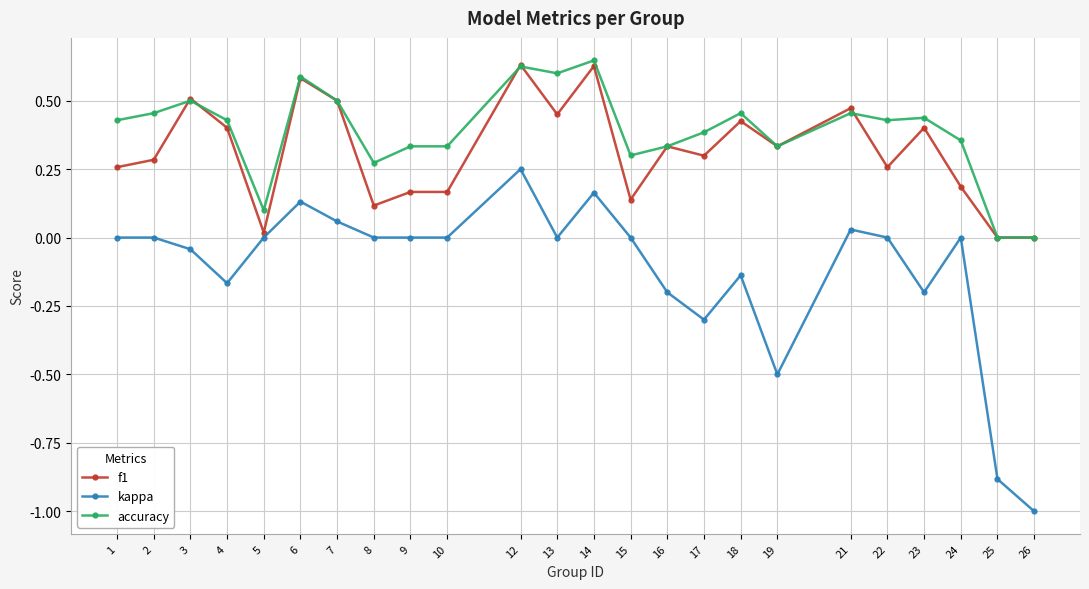

Is it true that kappa equals 0.0 at 21?

True